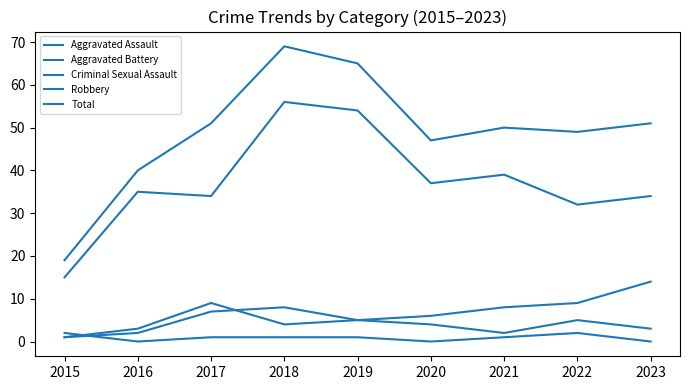

At how many categories does at least one series exceed 23?

8